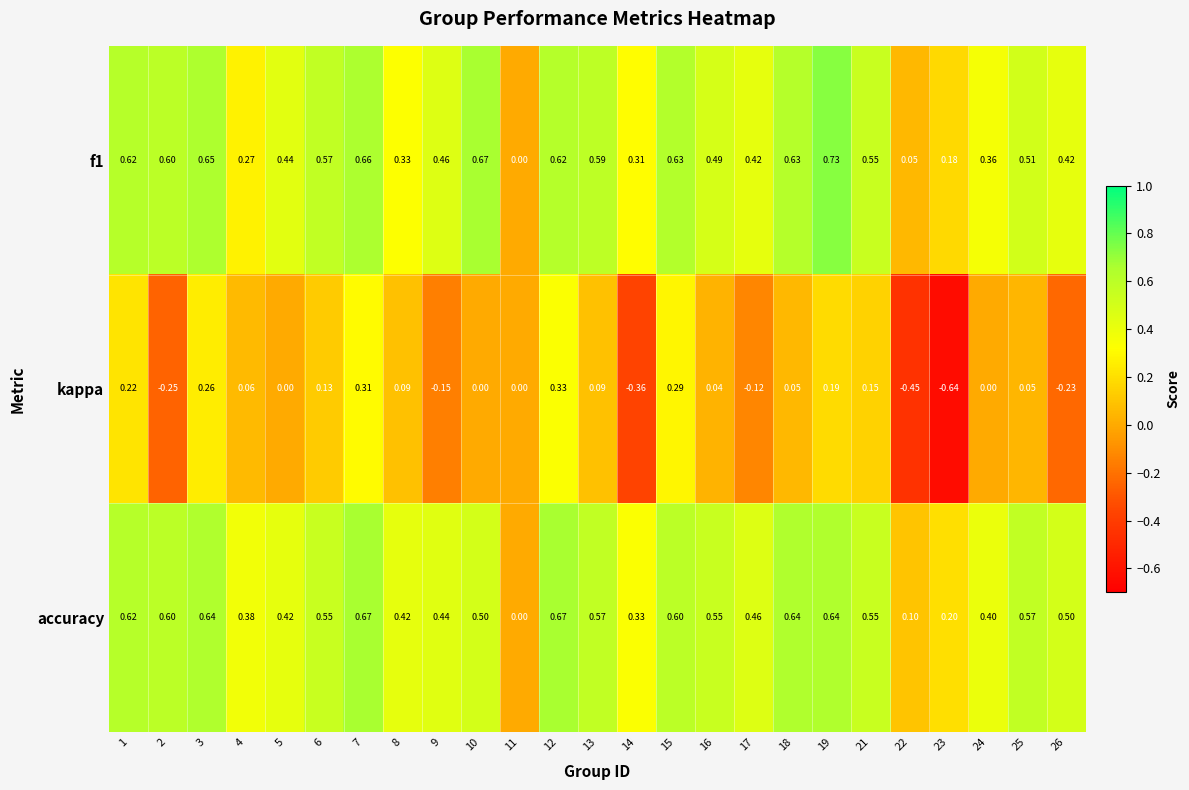

Count the number of categories in the chart.

25